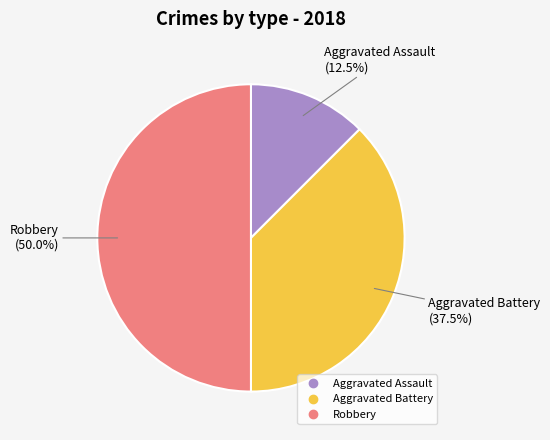

How many segments does this pie chart have?

3